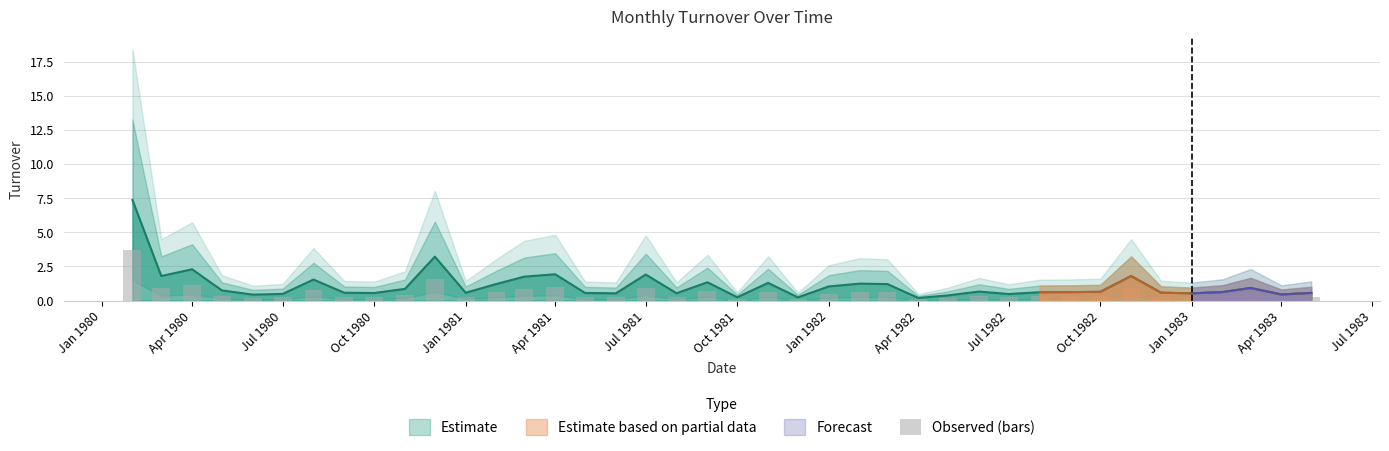

What is the average value?

0.6